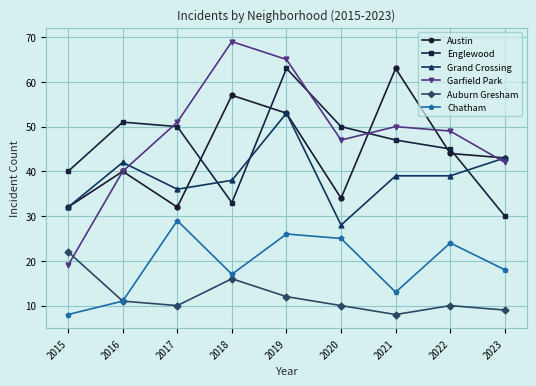

What are all the series names shown in the legend?

Austin, Englewood, Grand Crossing, Garfield Park, Auburn Gresham, Chatham